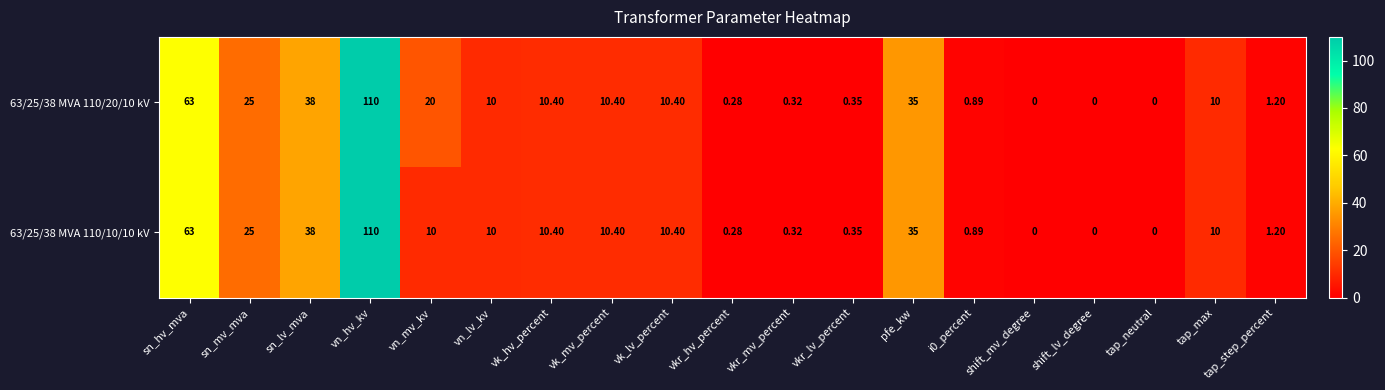

Where is 63/25/38 MVA 110/20/10 kV nearest to the value 55?

sn_hv_mva